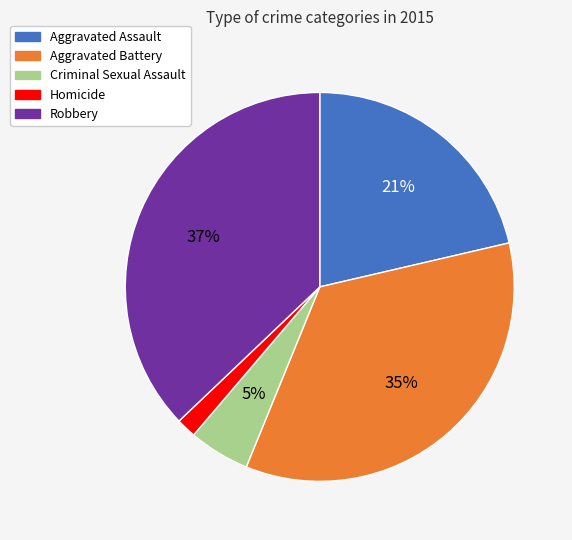

What is the smallest slice in the pie chart?

Homicide